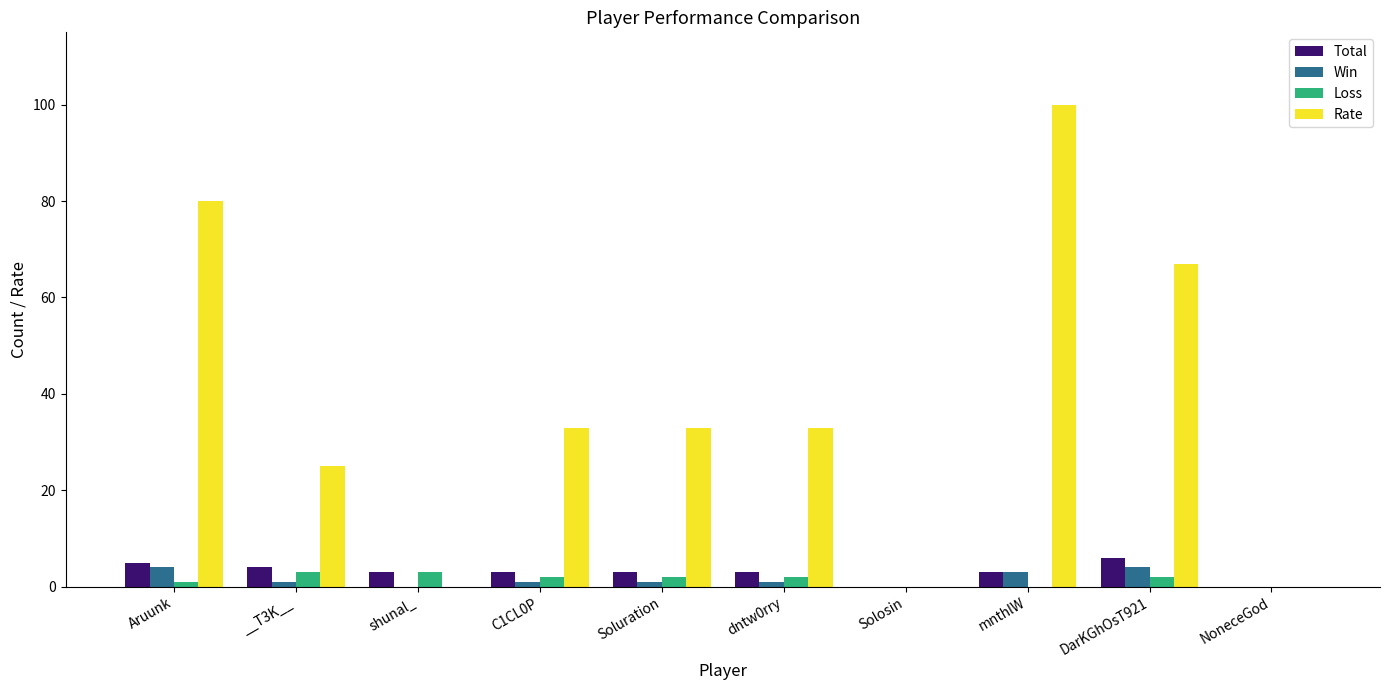

At which category is the sum across all series the highest?

mnthlW